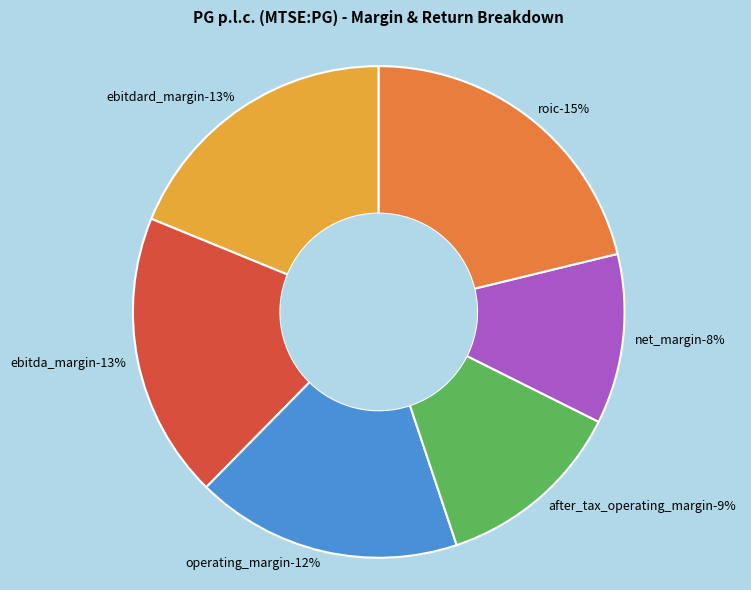

What percentage is NOT represented by operating_margin?

82.5%